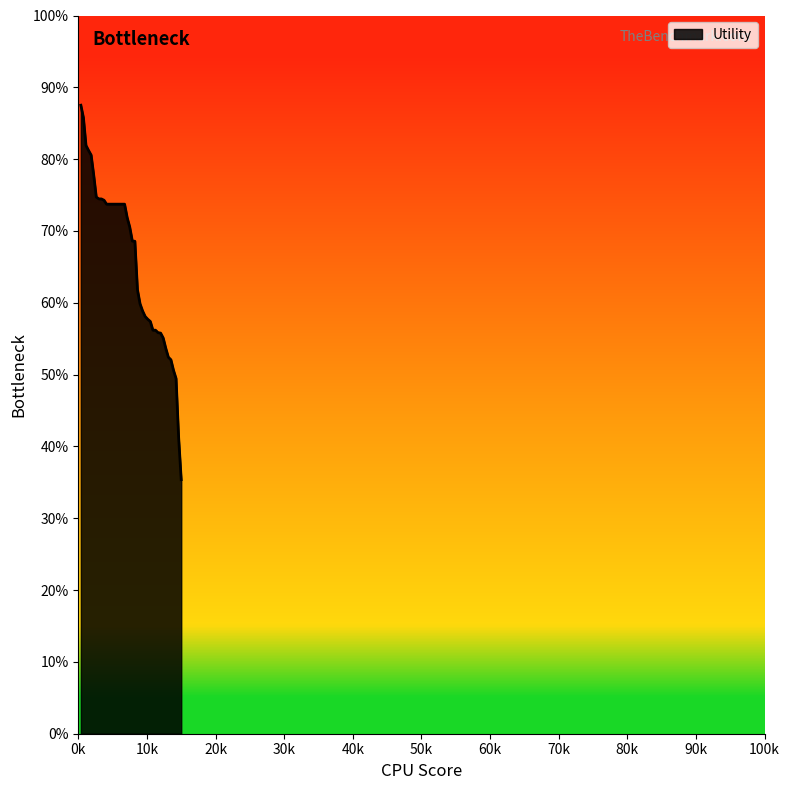

What is the difference between the maximum and minimum values?

52.1